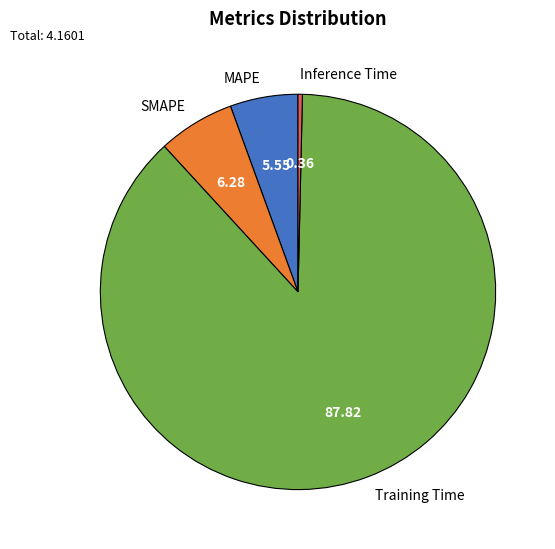

Count the number of slices in the pie.

4